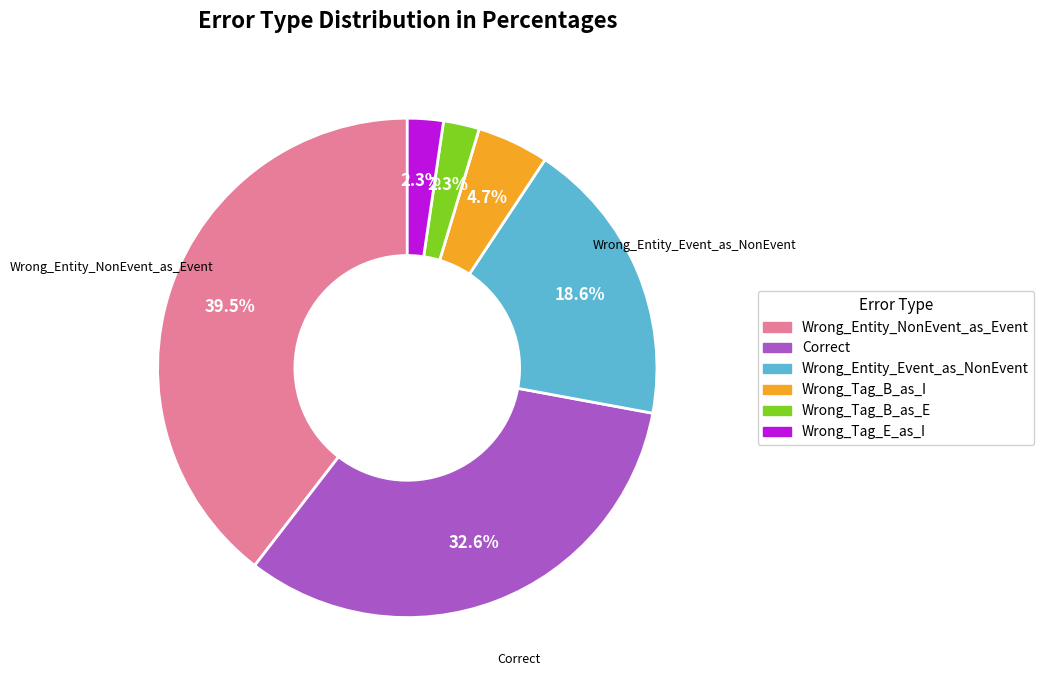

Which slice is the largest?

Wrong_Entity_NonEvent_as_Event